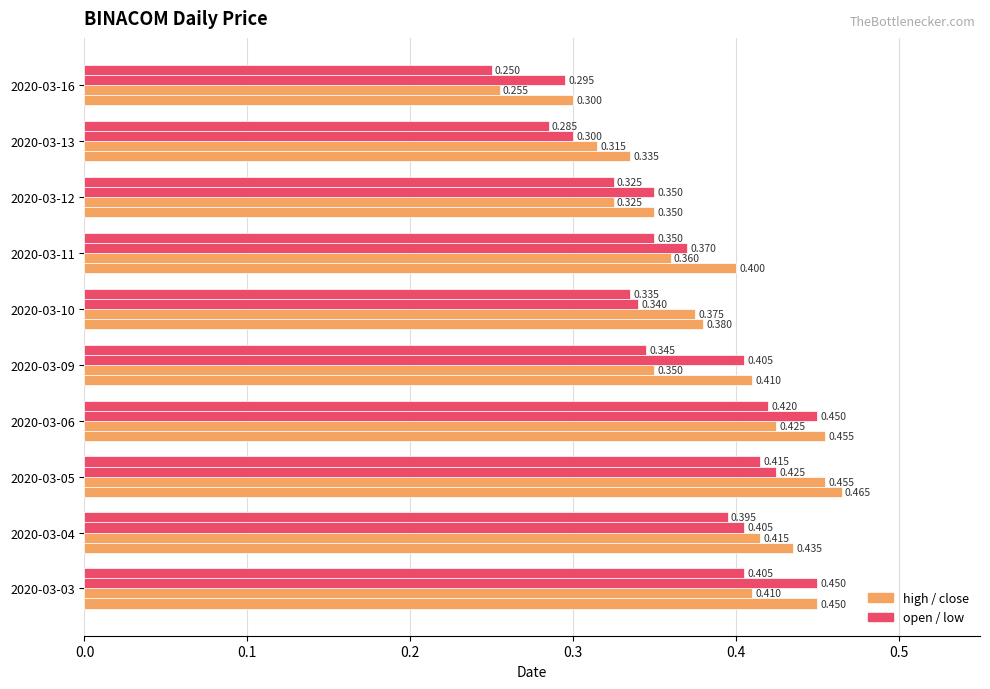

Count the number of categories in the chart.

10